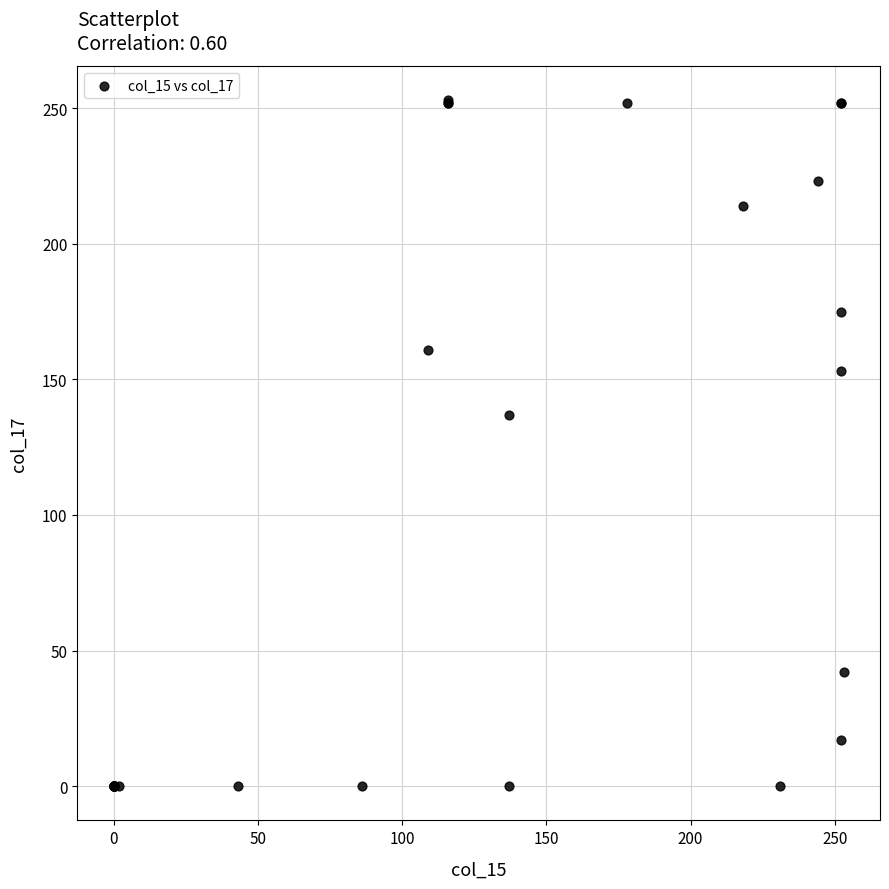

What Y value in the scatter plot is closest to 126?

137